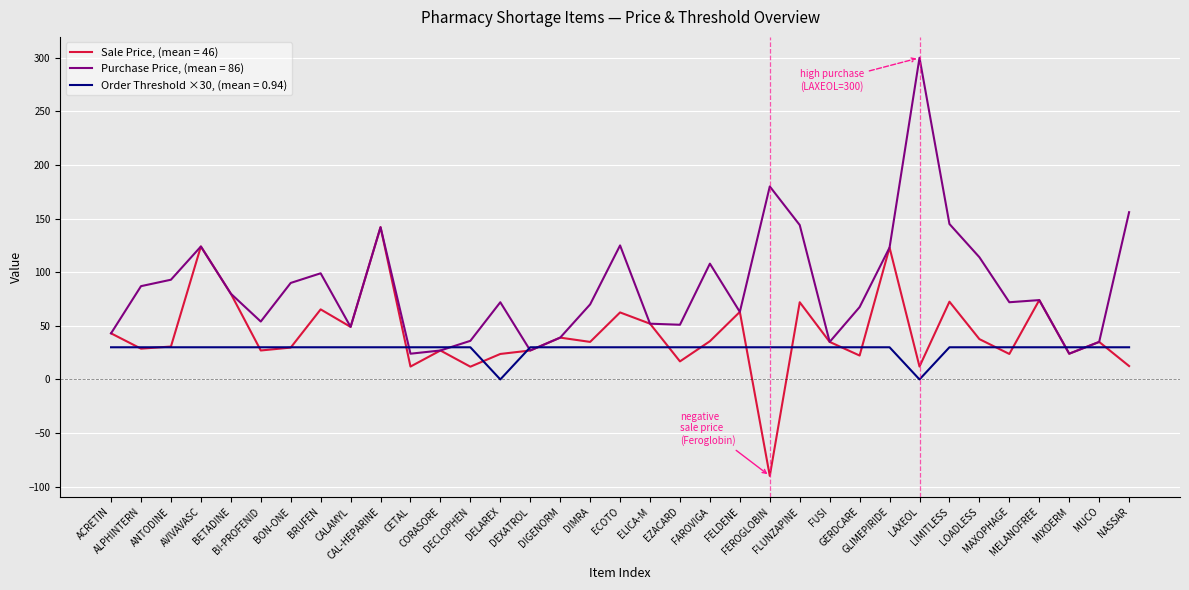

What is the maximum value shown in the chart?

300.0